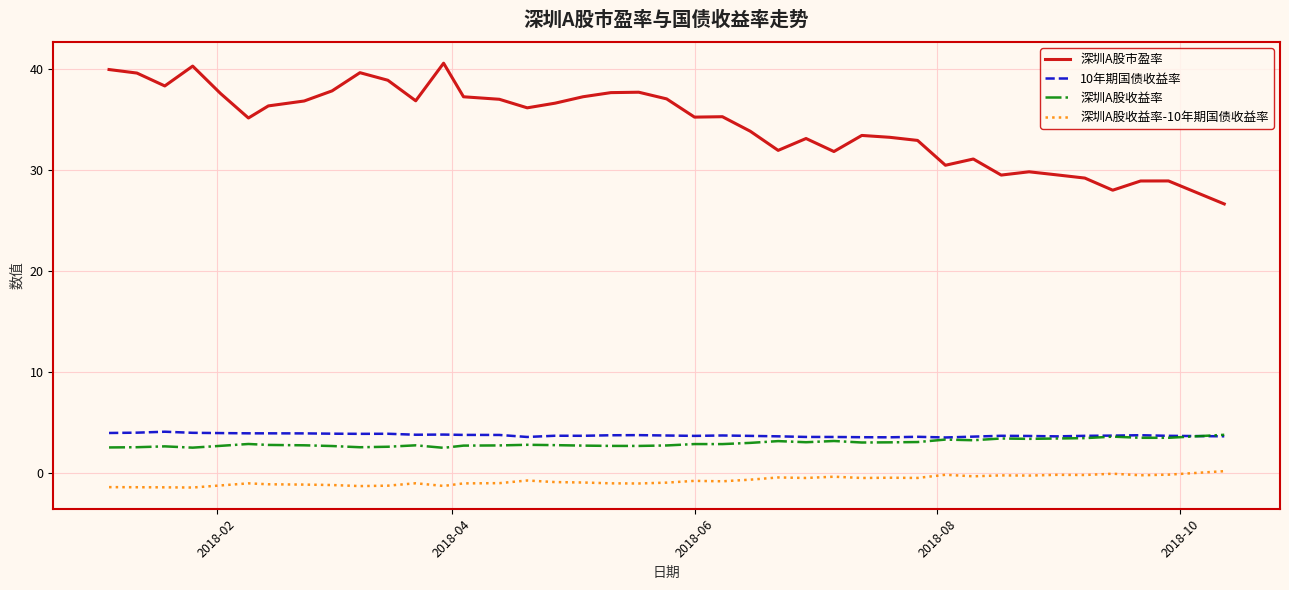

True or false: 10年期国债收益率 and 深圳A股市盈率 intersect in this chart.

False